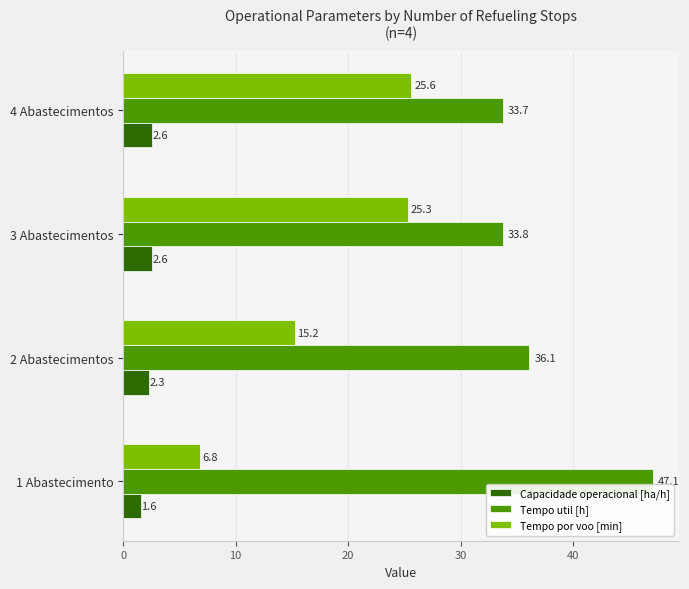

What is the difference between the second highest and minimum values in the Tempo por voo [min] series?

18.5